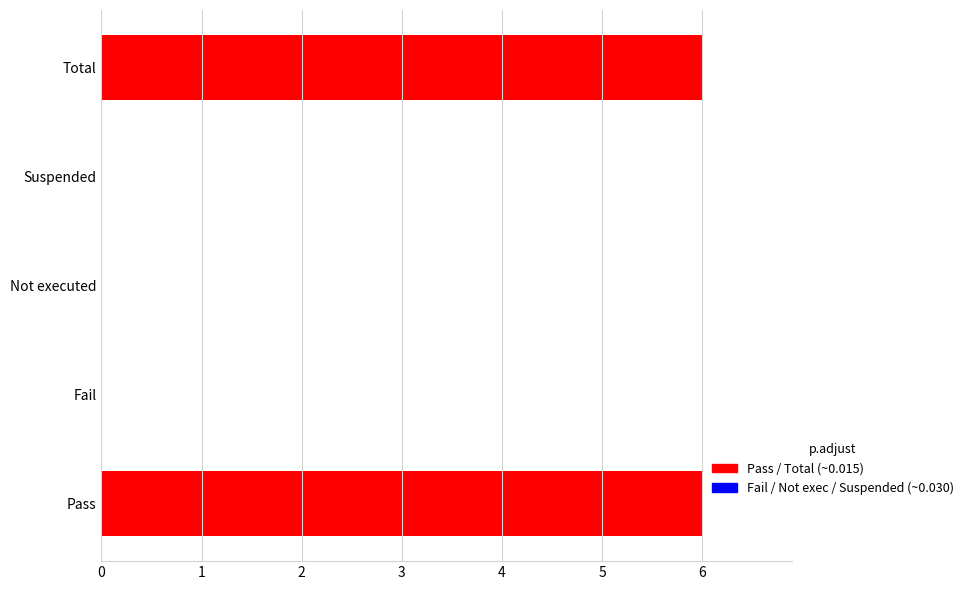

Reading bottom to top, list all the values displayed in this chart.

Pass=6	Fail=0	Not executed=0	Suspended=0	Total=6